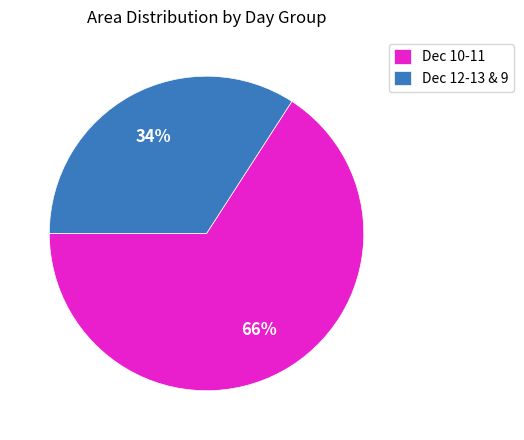

What is the ratio of the value at Dec 10-11 to the value at Dec 12-13 & 9?

1.9